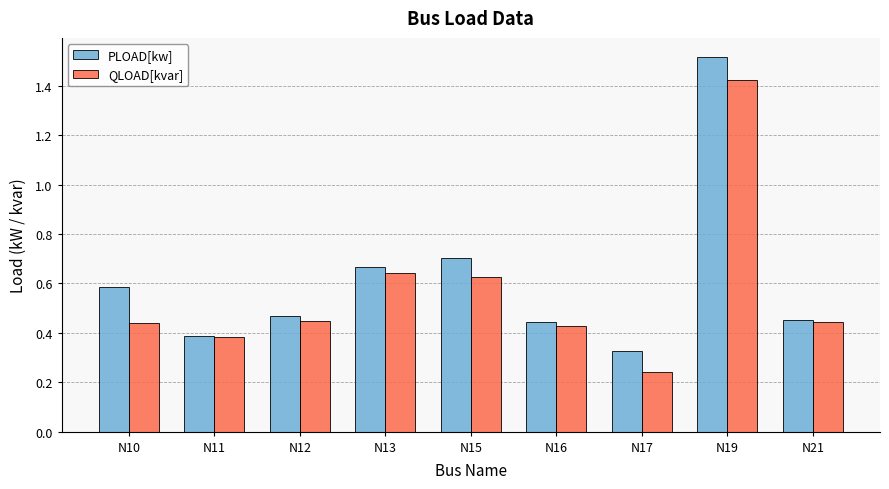

List the series in order of their overall mean, lowest first.

QLOAD[kvar], PLOAD[kw]